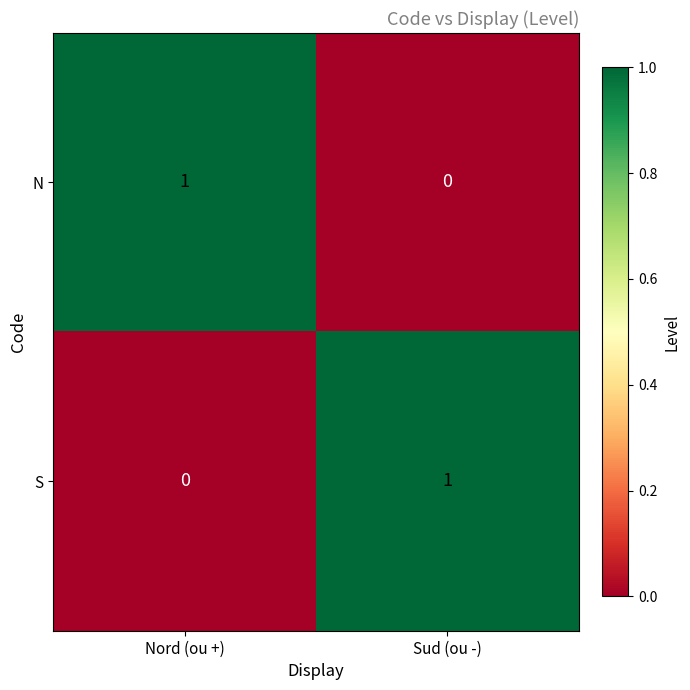

True or false: S has a value of 0 at Sud (ou -).

False